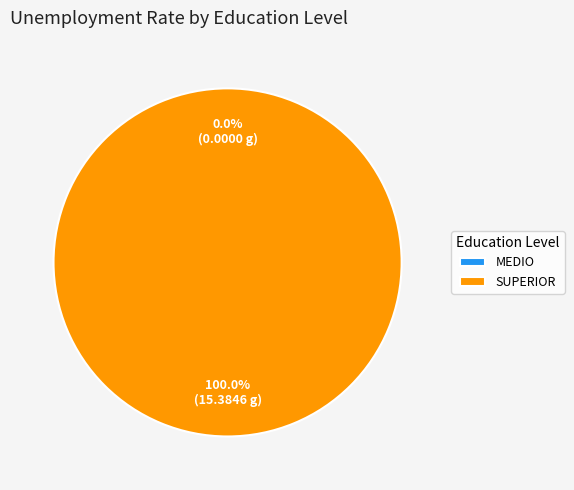

Rank the categories by value from highest to lowest.

SUPERIOR, MEDIO